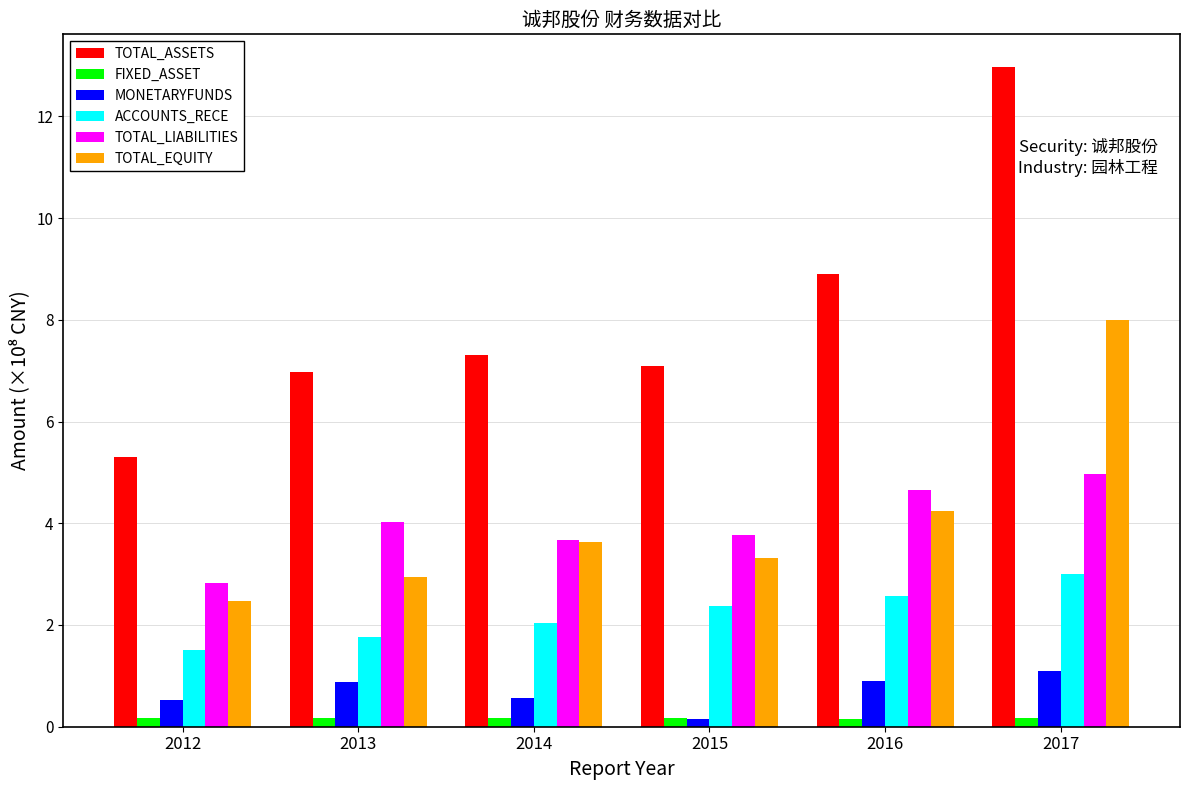

How many data points does each series have?

6